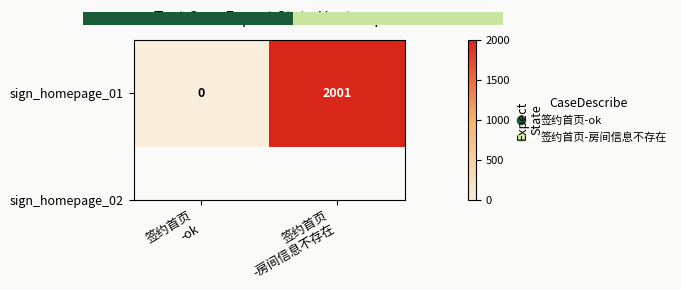

How many values are above zero?

1